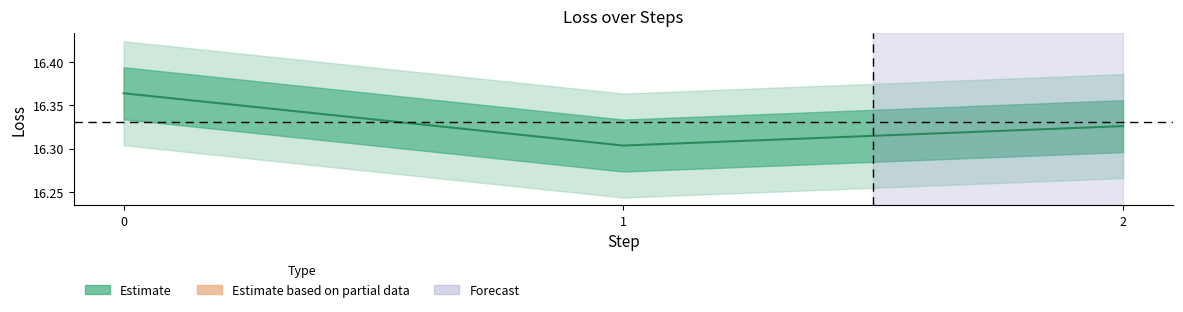

Where is the data nearest to the value 16?

1